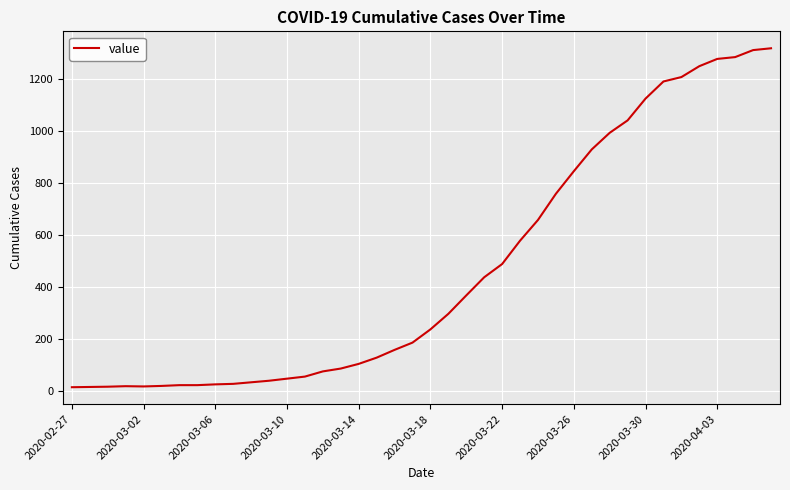

Does the chart display data point markers on the line(s)?

No